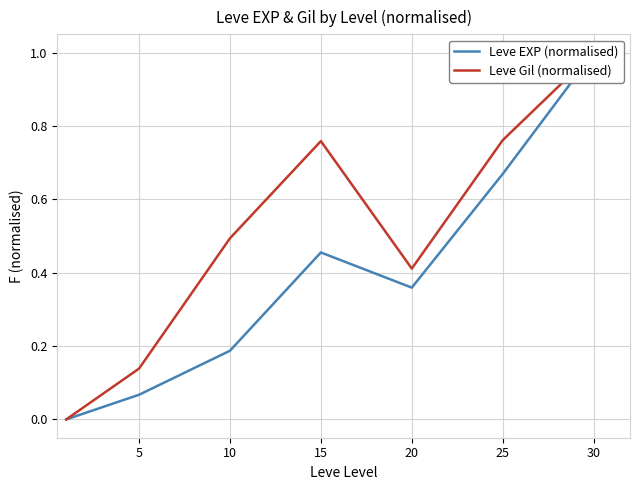

Is the value of Leve Gil (normalised) at 0 greater than the value of Leve EXP (normalised) at 15?

No